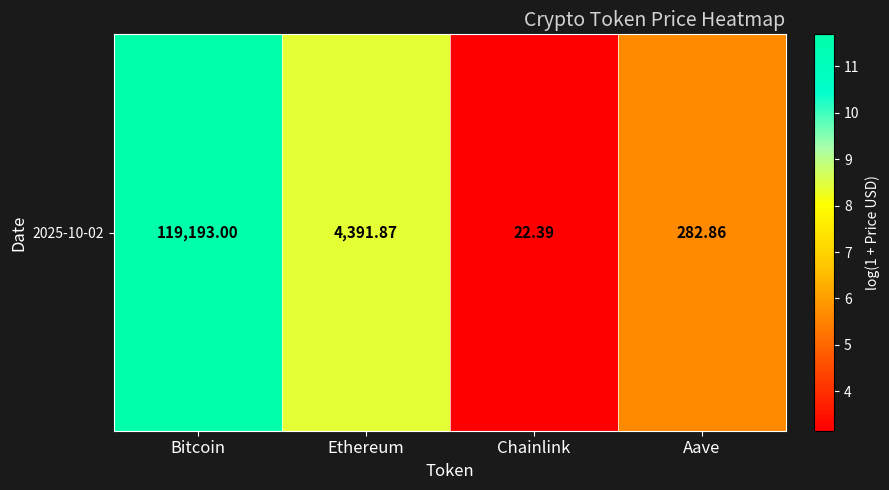

List the labels in order of value, smallest first.

Chainlink, Aave, Ethereum, Bitcoin